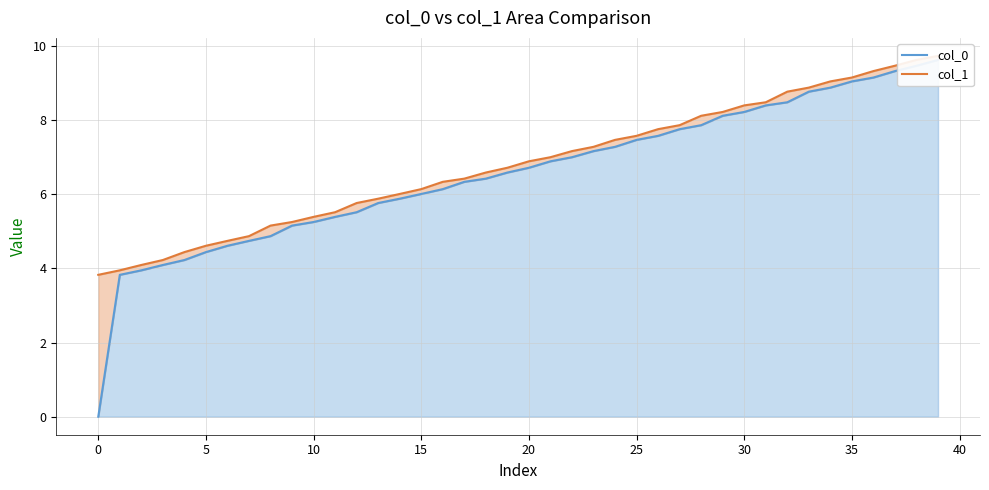

List the series in order of their peak value, highest first.

col_1, col_0